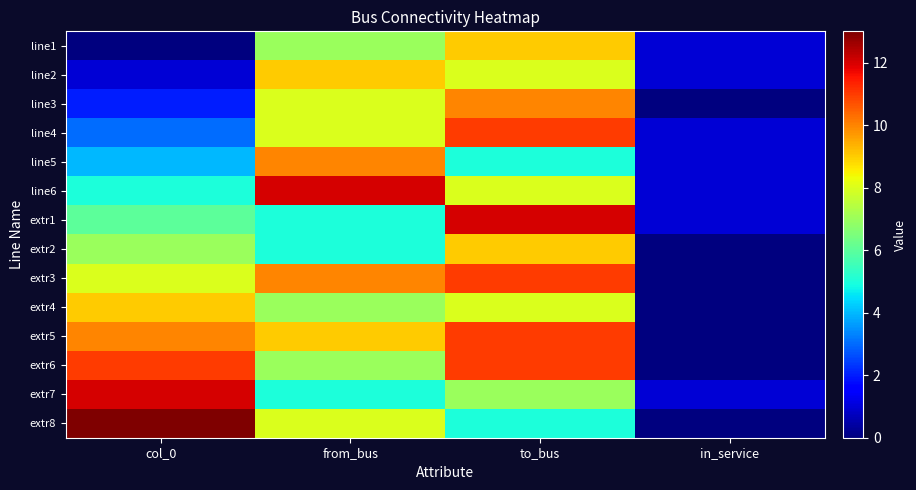

Reading left to right, transcribe all the data shown in this chart.

line1: col_0=0	from_bus=7	to_bus=9	in_service=1
line2: col_0=1	from_bus=9	to_bus=8	in_service=1
line3: col_0=2	from_bus=8	to_bus=10	in_service=0
line4: col_0=3	from_bus=8	to_bus=11	in_service=1
line5: col_0=4	from_bus=10	to_bus=5	in_service=1
line6: col_0=5	from_bus=12	to_bus=8	in_service=1
extr1: col_0=6	from_bus=5	to_bus=12	in_service=1
extr2: col_0=7	from_bus=5	to_bus=9	in_service=0
extr3: col_0=8	from_bus=10	to_bus=11	in_service=0
extr4: col_0=9	from_bus=7	to_bus=8	in_service=0
extr5: col_0=10	from_bus=9	to_bus=11	in_service=0
extr6: col_0=11	from_bus=7	to_bus=11	in_service=0
extr7: col_0=12	from_bus=5	to_bus=7	in_service=1
extr8: col_0=13	from_bus=8	to_bus=5	in_service=0